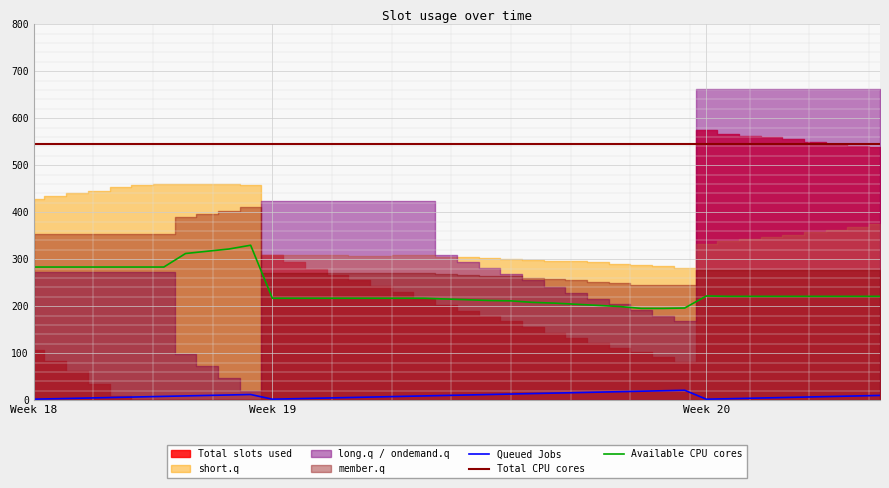

Reading left to right, list all the values displayed in this chart.

col_2: 107	84	61	35	9	0	0	0	0	0	0	308	293	280	267	255	243	230	216	203	190	179	169	156	143	132	122	111	102	92	81	574	567	562	560	555	549	545	541	538
col_5: 429	435	440	446	453	458	460	459	459	460	457	308	309	308	308	307	307	308	308	305	304	303	301	299	297	295	293	290	288	285	282	333	338	342	347	352	357	363	369	375
col_3: 354	354	354	354	354	354	354	390	396	402	412	271	271	271	271	271	271	271	271	269	267	265	264	260	258	255	252	249	244	244	245	277	276	276	276	276	276	276	276	276
col_4: 273	273	273	273	273	273	273	98	73	47	20	424	424	424	424	424	424	424	424	308	294	281	268	255	241	229	216	204	191	180	168	663	663	663	663	663	663	663	663	663
col_1: 2	3	4	5	6	7	8	9	10	11	12	2	3	4	5	6	7	8	9	10	11	12	13	14	15	16	17	18	19	20	21	2	3	4	5	6	7	8	9	10